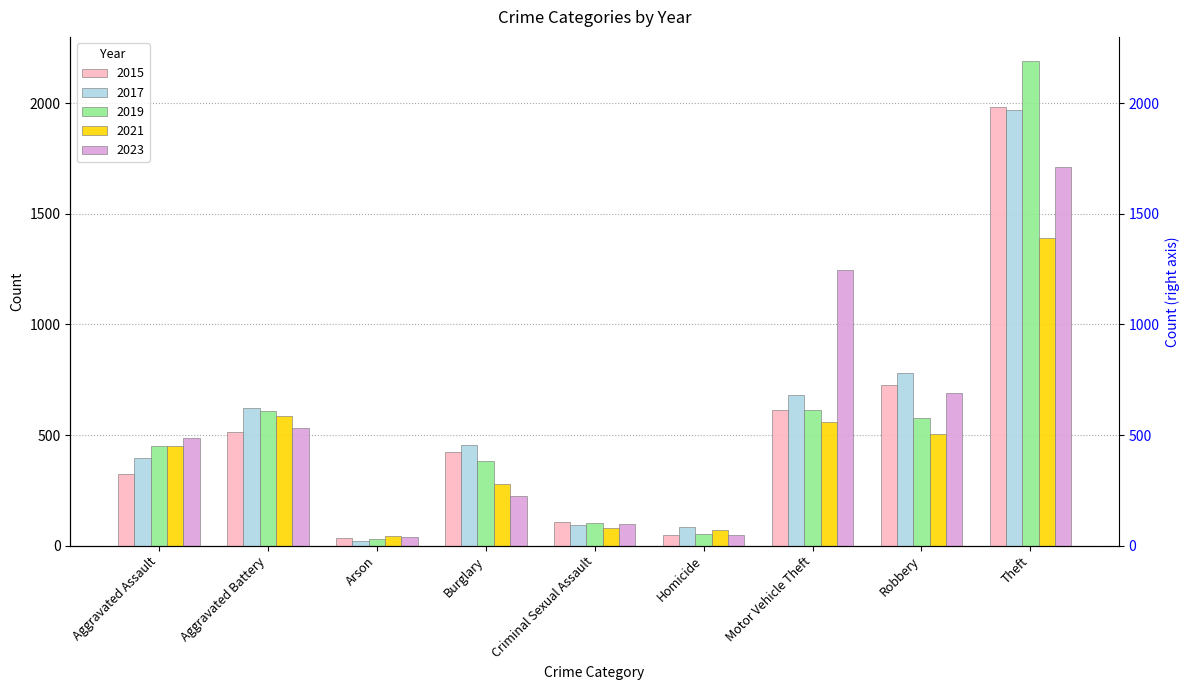

What is the label of the 2nd bar from the left?

Aggravated Battery